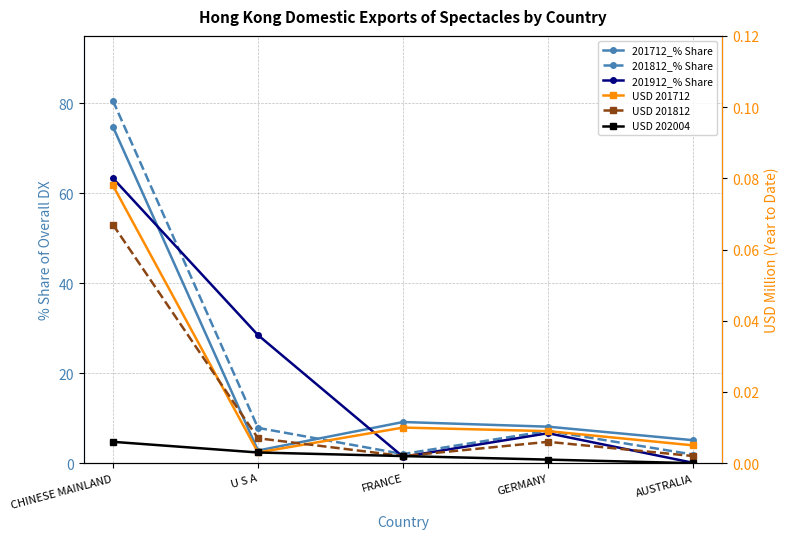

Which has a higher value, GERMANY or FRANCE?

FRANCE